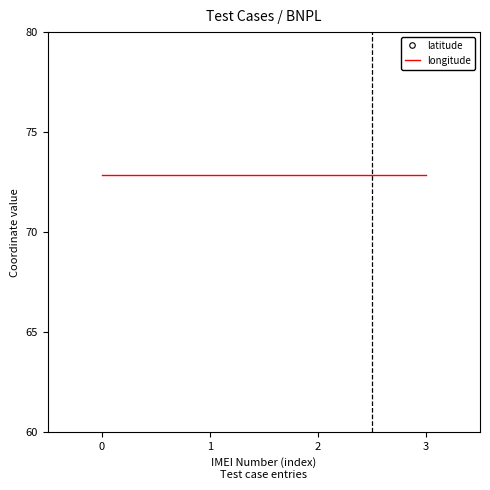

How many series are shown in this chart?

2